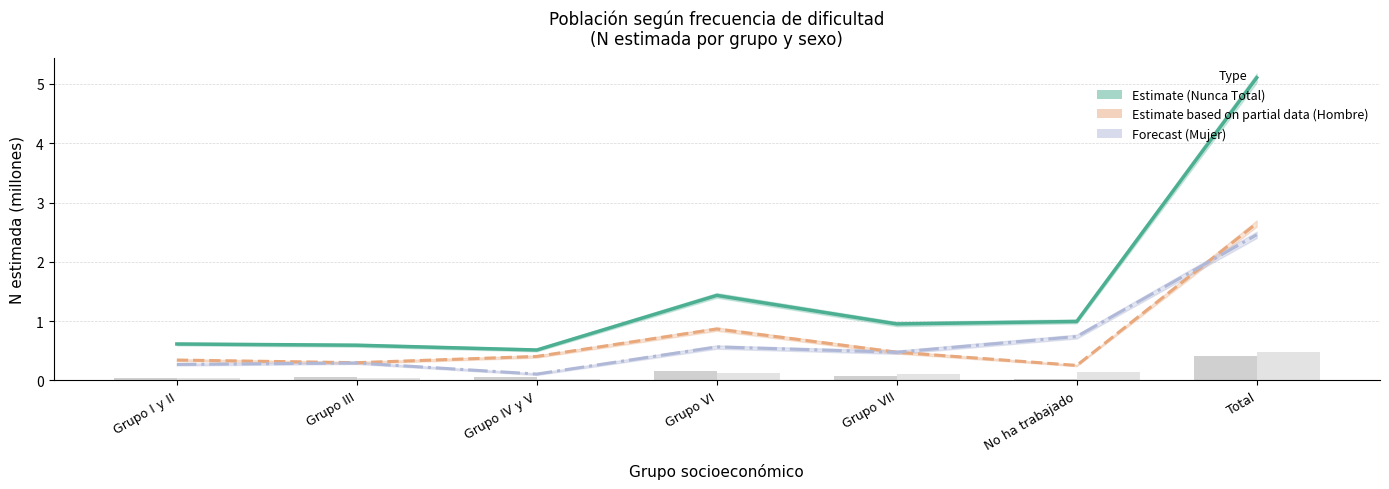

What is the label of the 7th bar from the right?

Grupo I y II